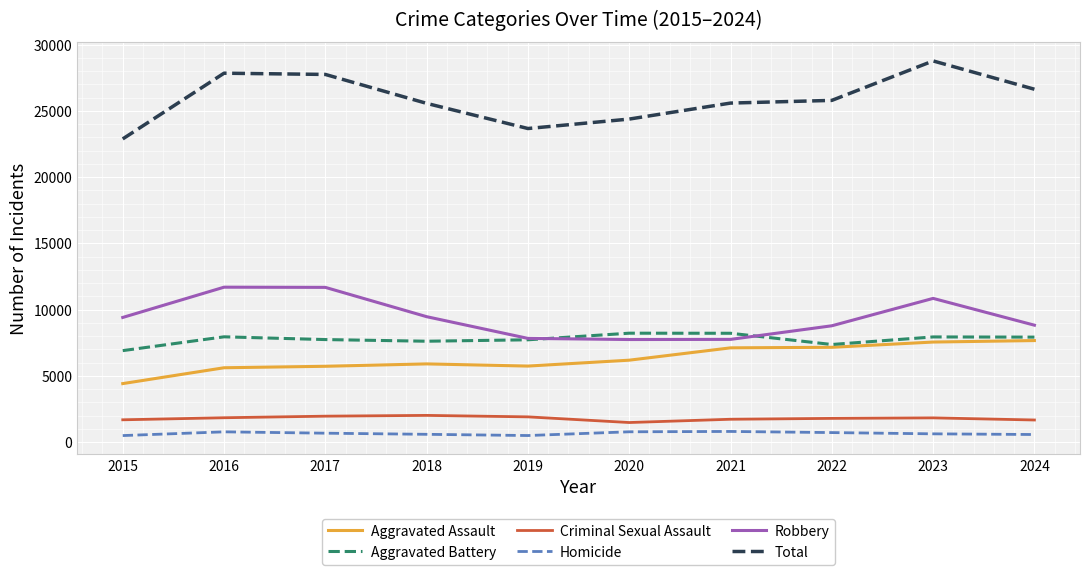

True or false: Homicide and Aggravated Assault intersect in this chart.

False